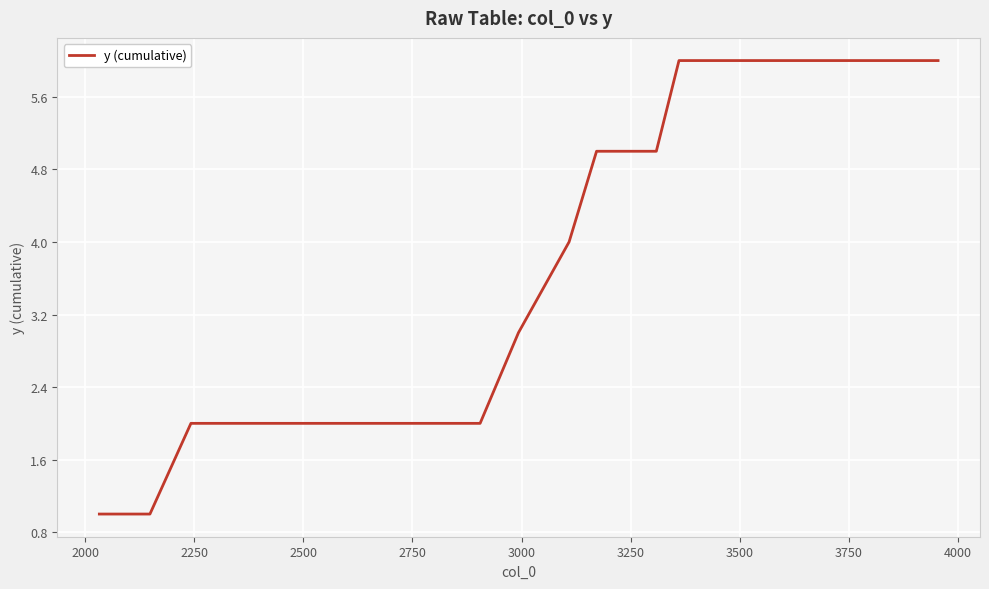

Does the chart have visible grid lines?

Yes